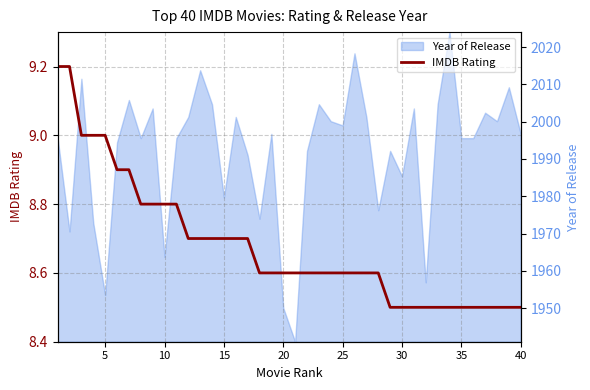

What is the average value?

8.7